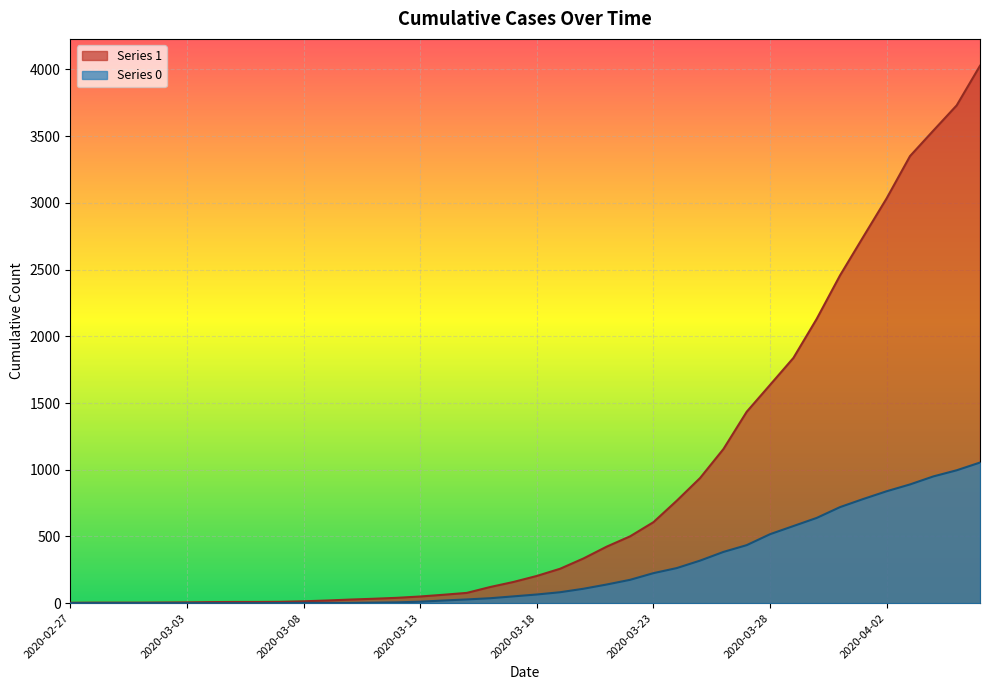

How many lines are shown in the chart?

2